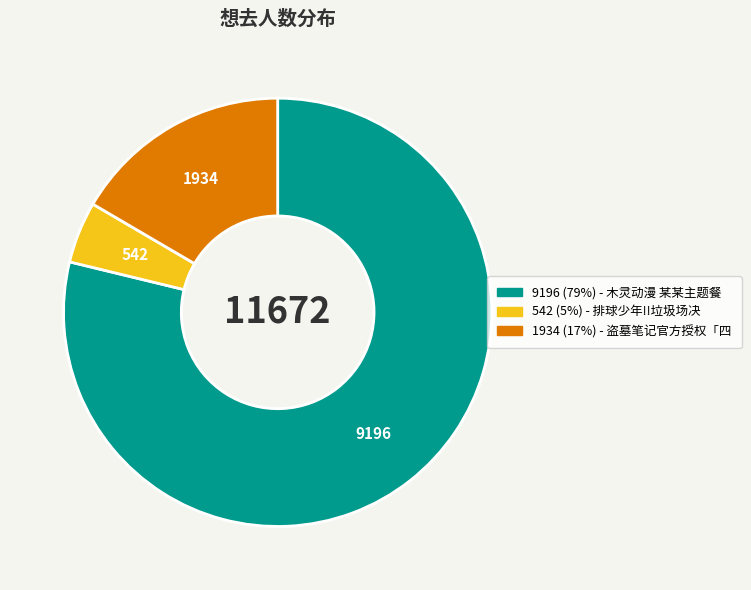

Is there any slice that represents more than half of the pie?

Yes